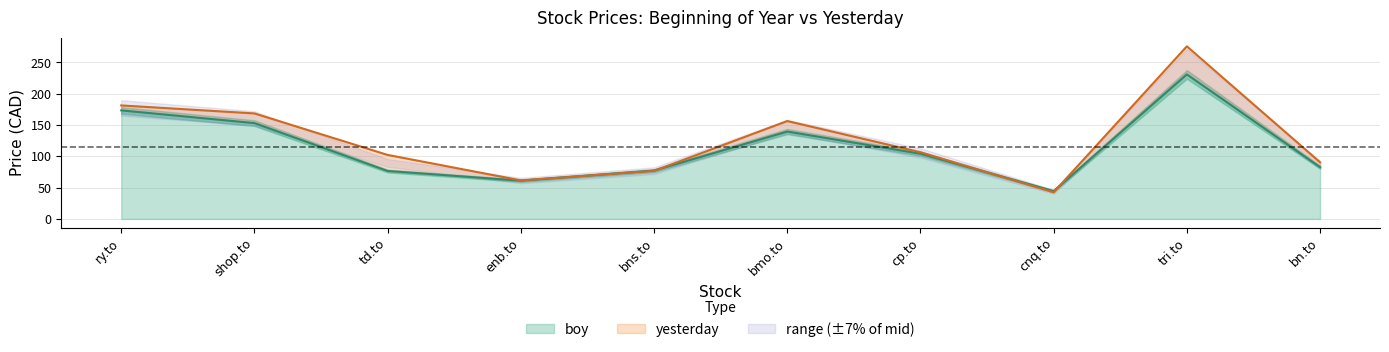

Which label corresponds to the smallest value in the chart?

cnq.to